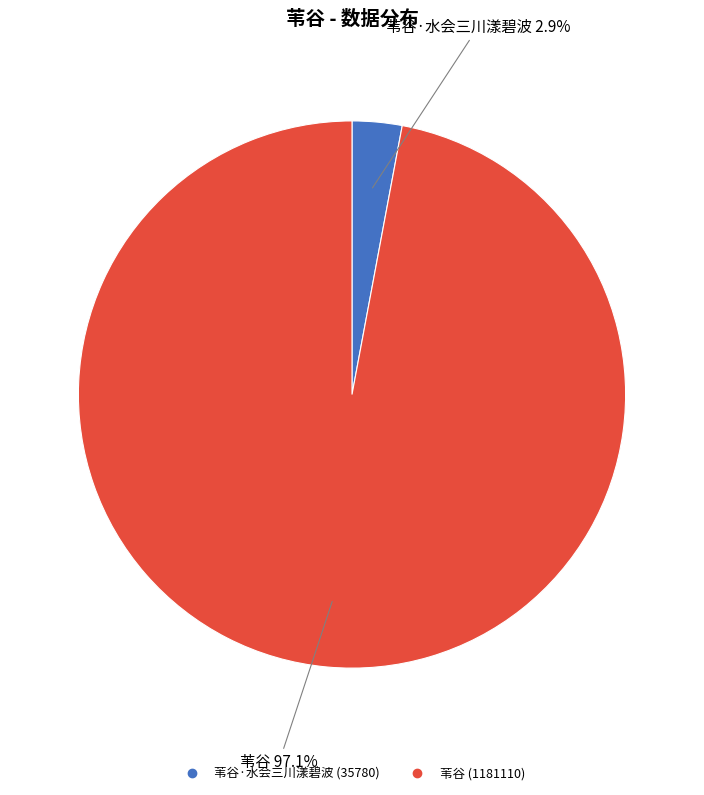

Is there a majority slice in this chart?

Yes